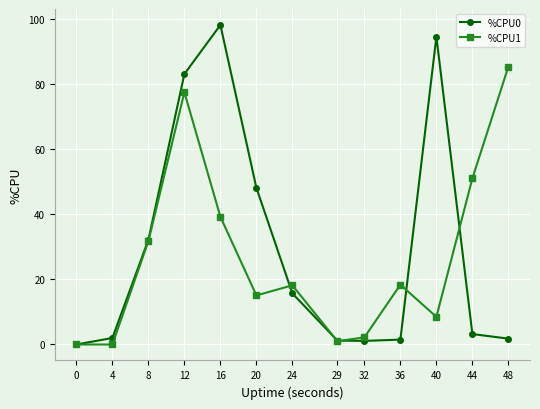

Is the value of %CPU1 at 12 greater than the value of %CPU0 at 36?

Yes